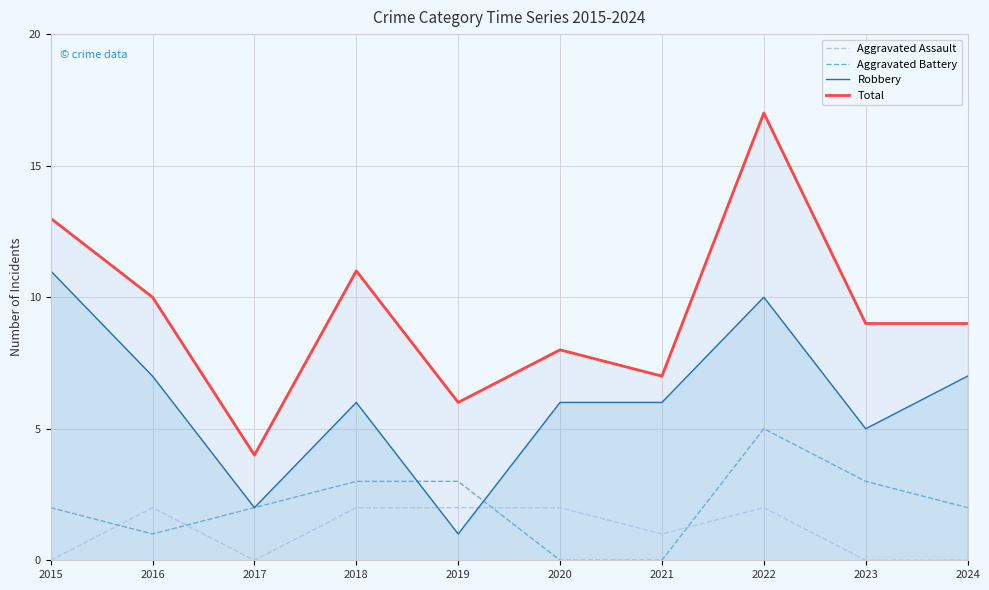

What is the difference between the maximum and second lowest values in the Aggravated Battery series?

5